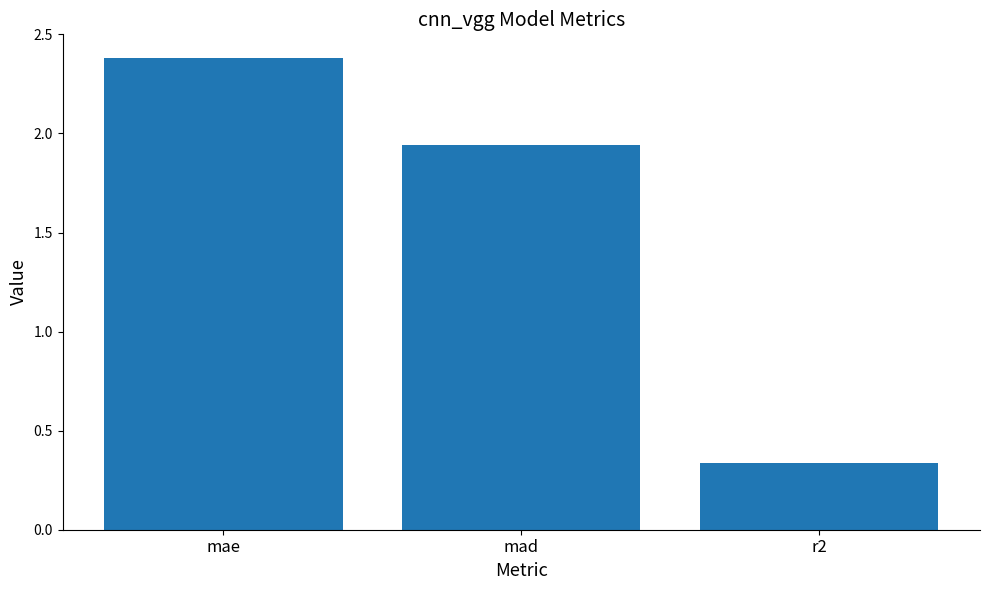

How many values exceed 1?

2